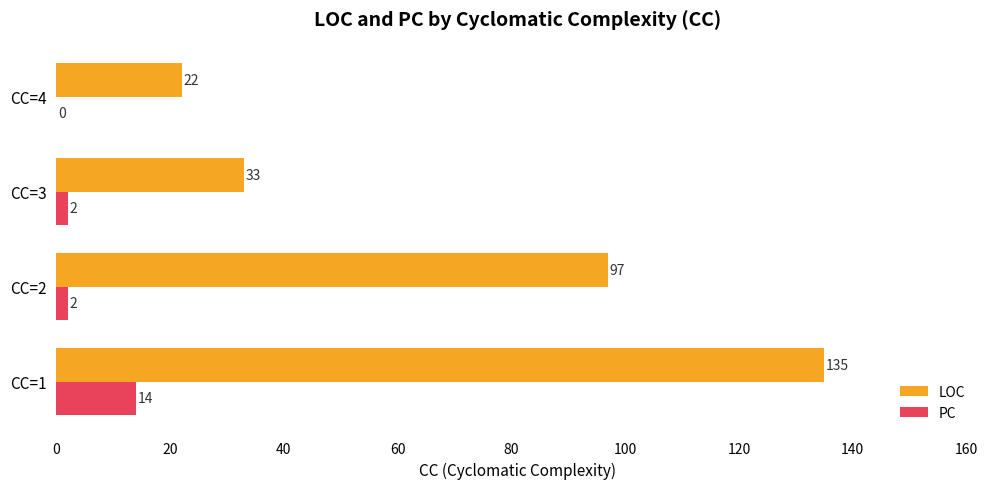

Which label corresponds to the largest value in the chart?

CC=1